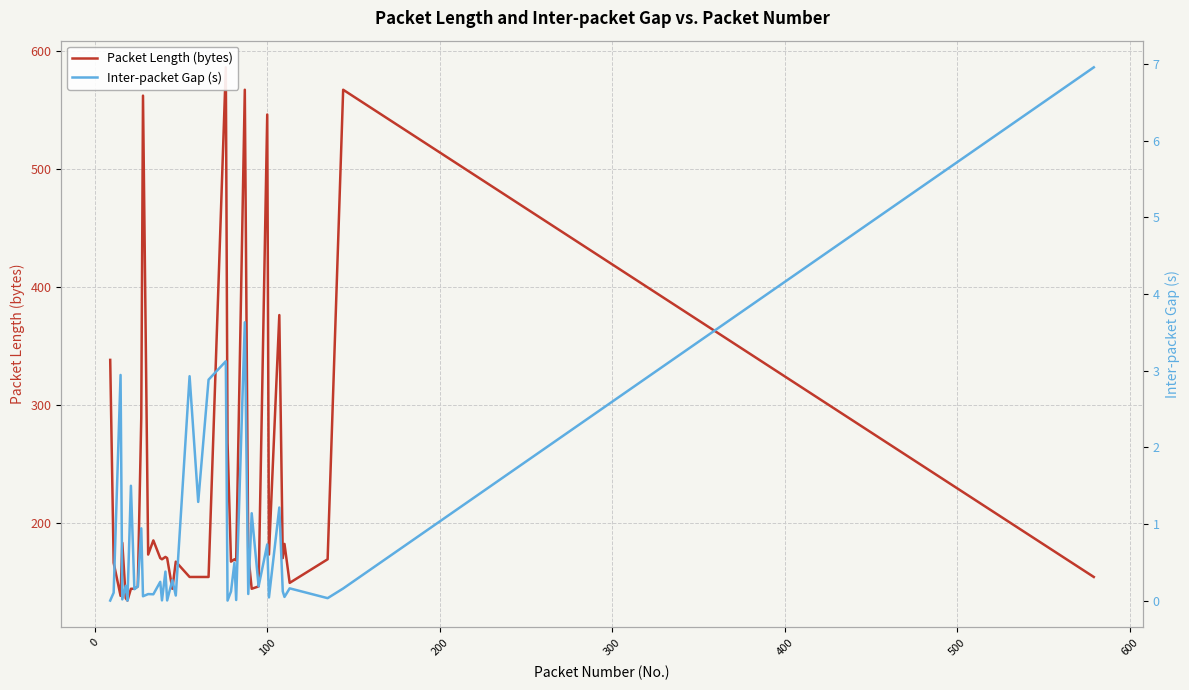

True or false: Inter-packet Gap (s) and Packet Length (bytes) intersect in this chart.

False